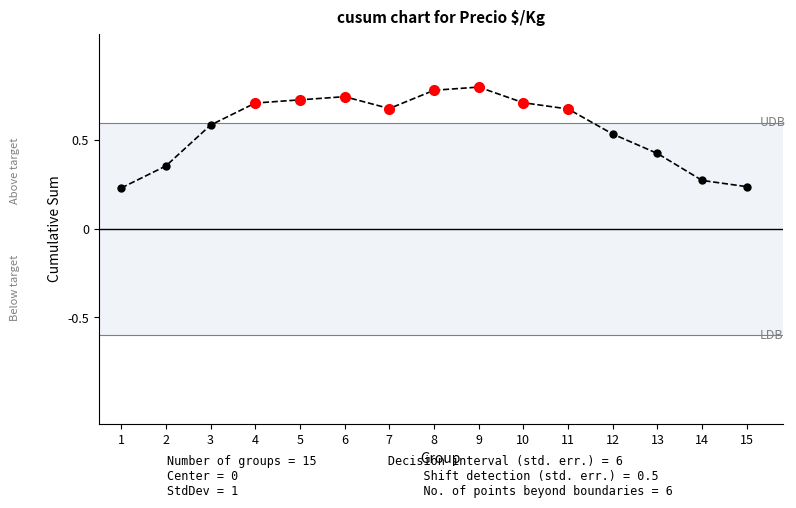

The chart shows a value of 0.7 at 5. True or false?

True